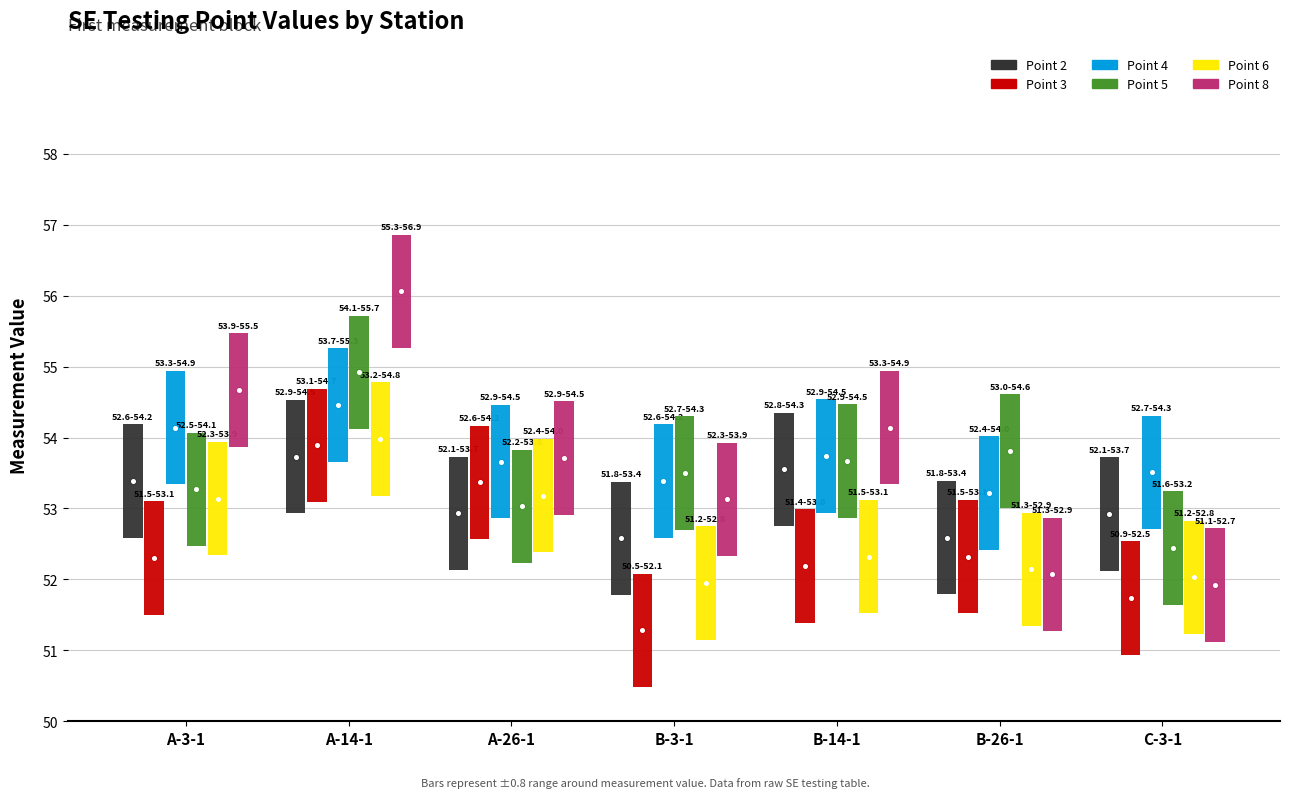

At which category is the sum across all series the highest?

A-14-1